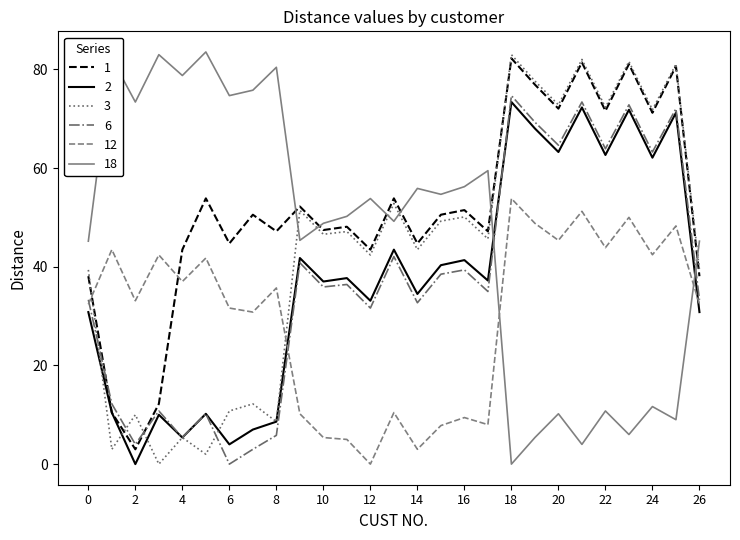

How many intersections are there between 1 and 18?

6